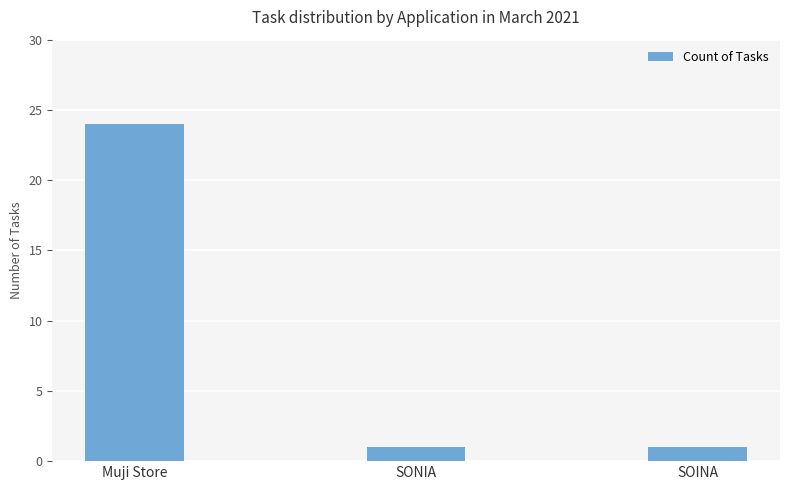

True or false: the data shows 1 at SONIA.

True